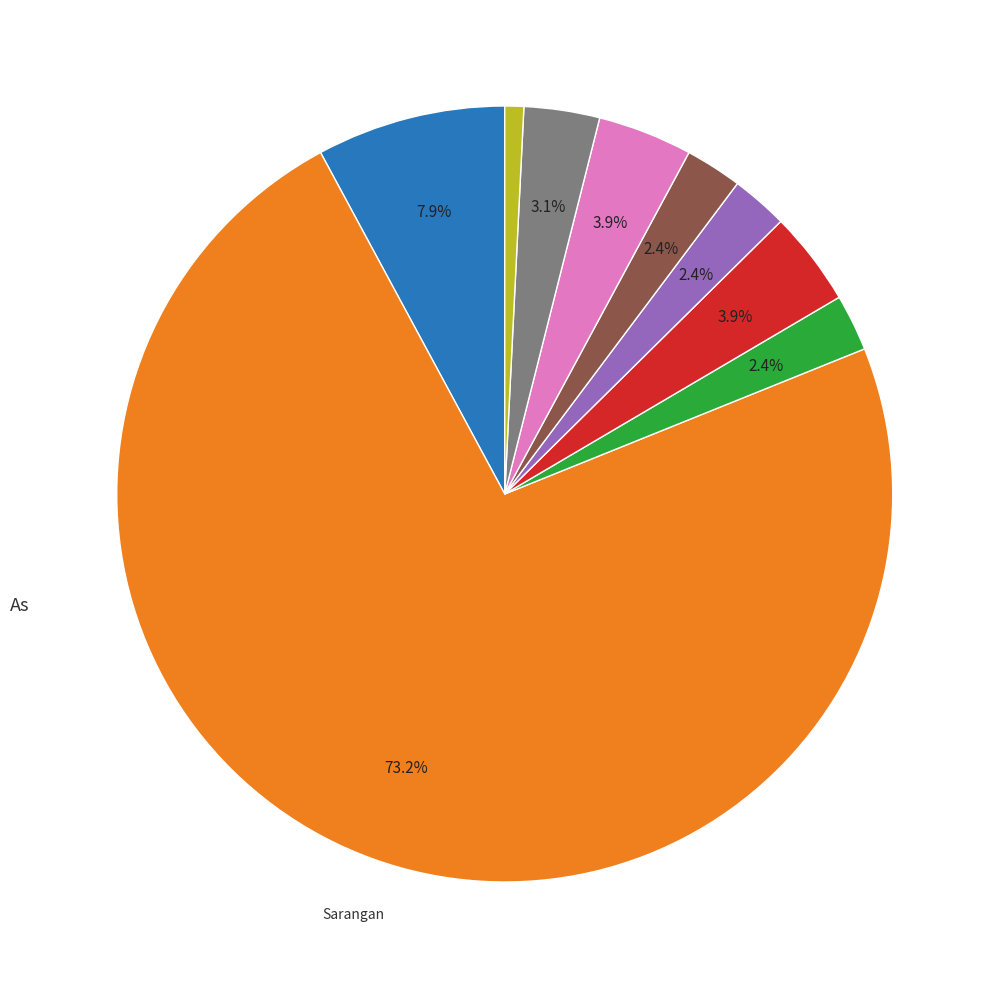

Does any single category account for the majority?

Yes